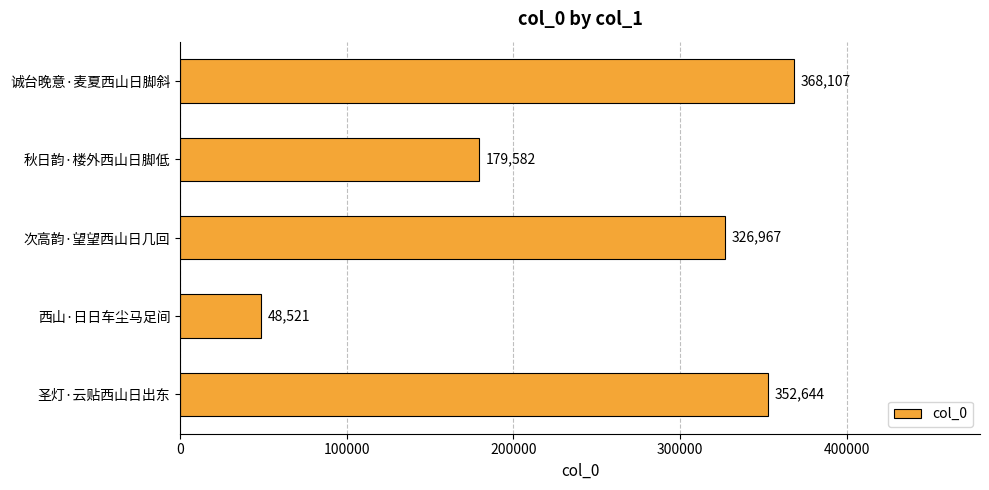

What is the average value?

255164